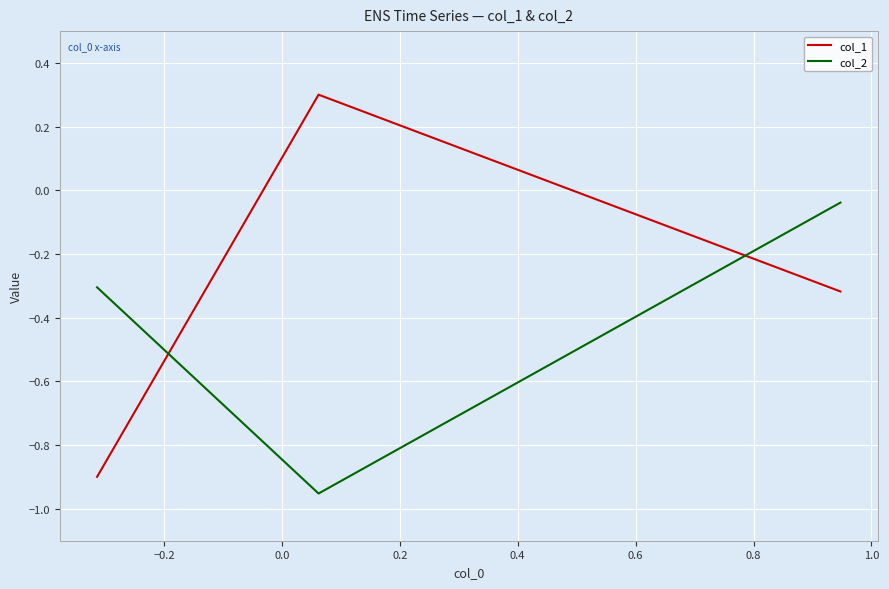

What are all the series names shown in the legend?

col_1, col_2